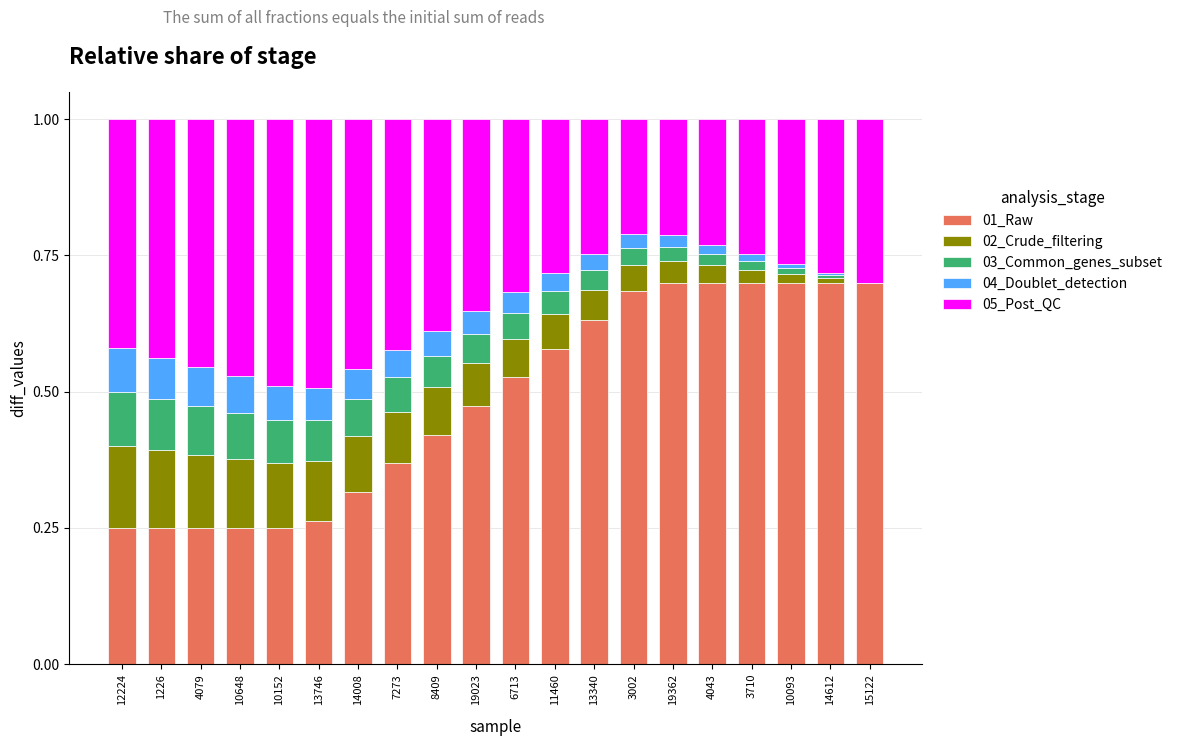

What is the sum of all 01_Raw values?

9.7